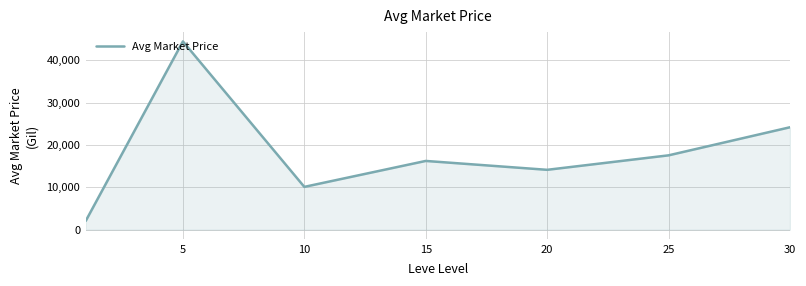

How many interior local peaks (higher than both neighbors) does the data have?

2